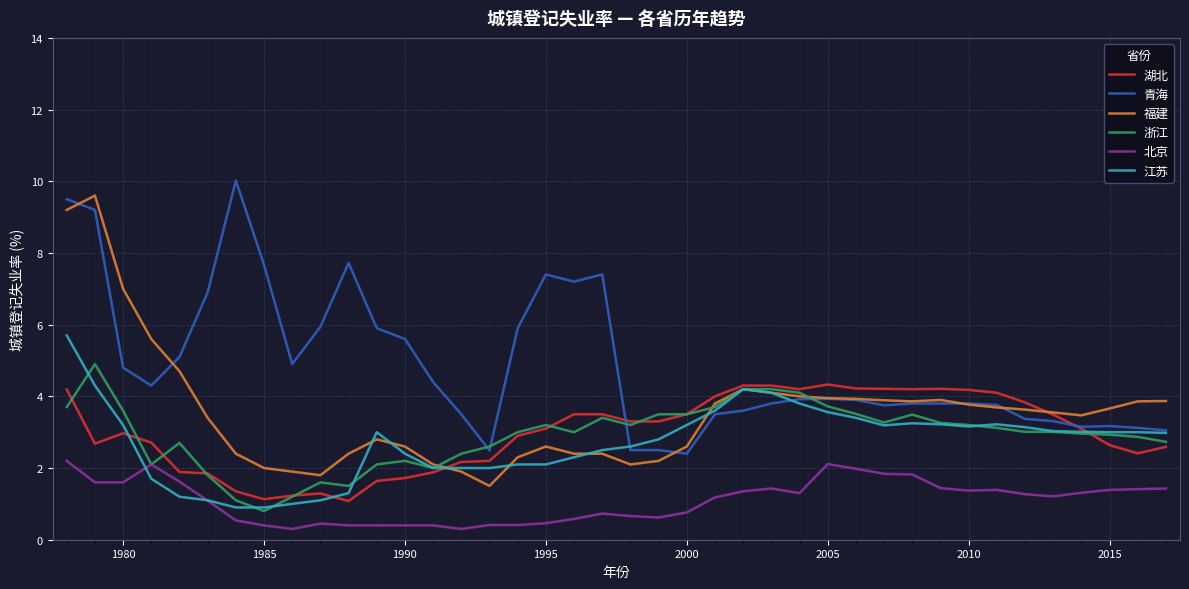

What is the lowest value of the 北京 series?

0.3